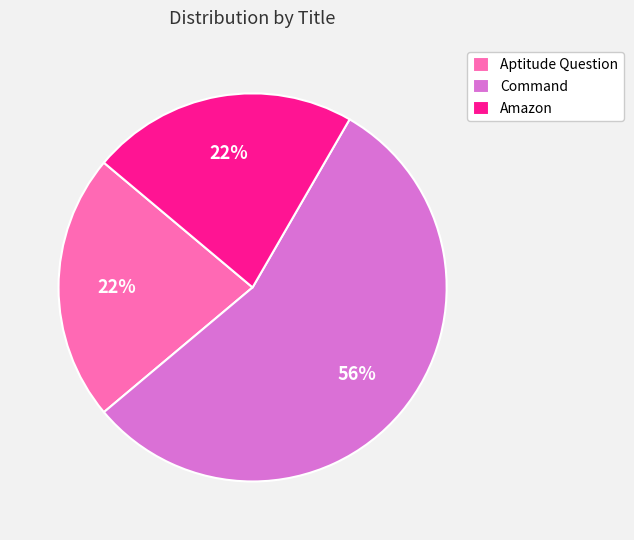

To the nearest percent, what is the combined percentage of Amazon and Command?

78%